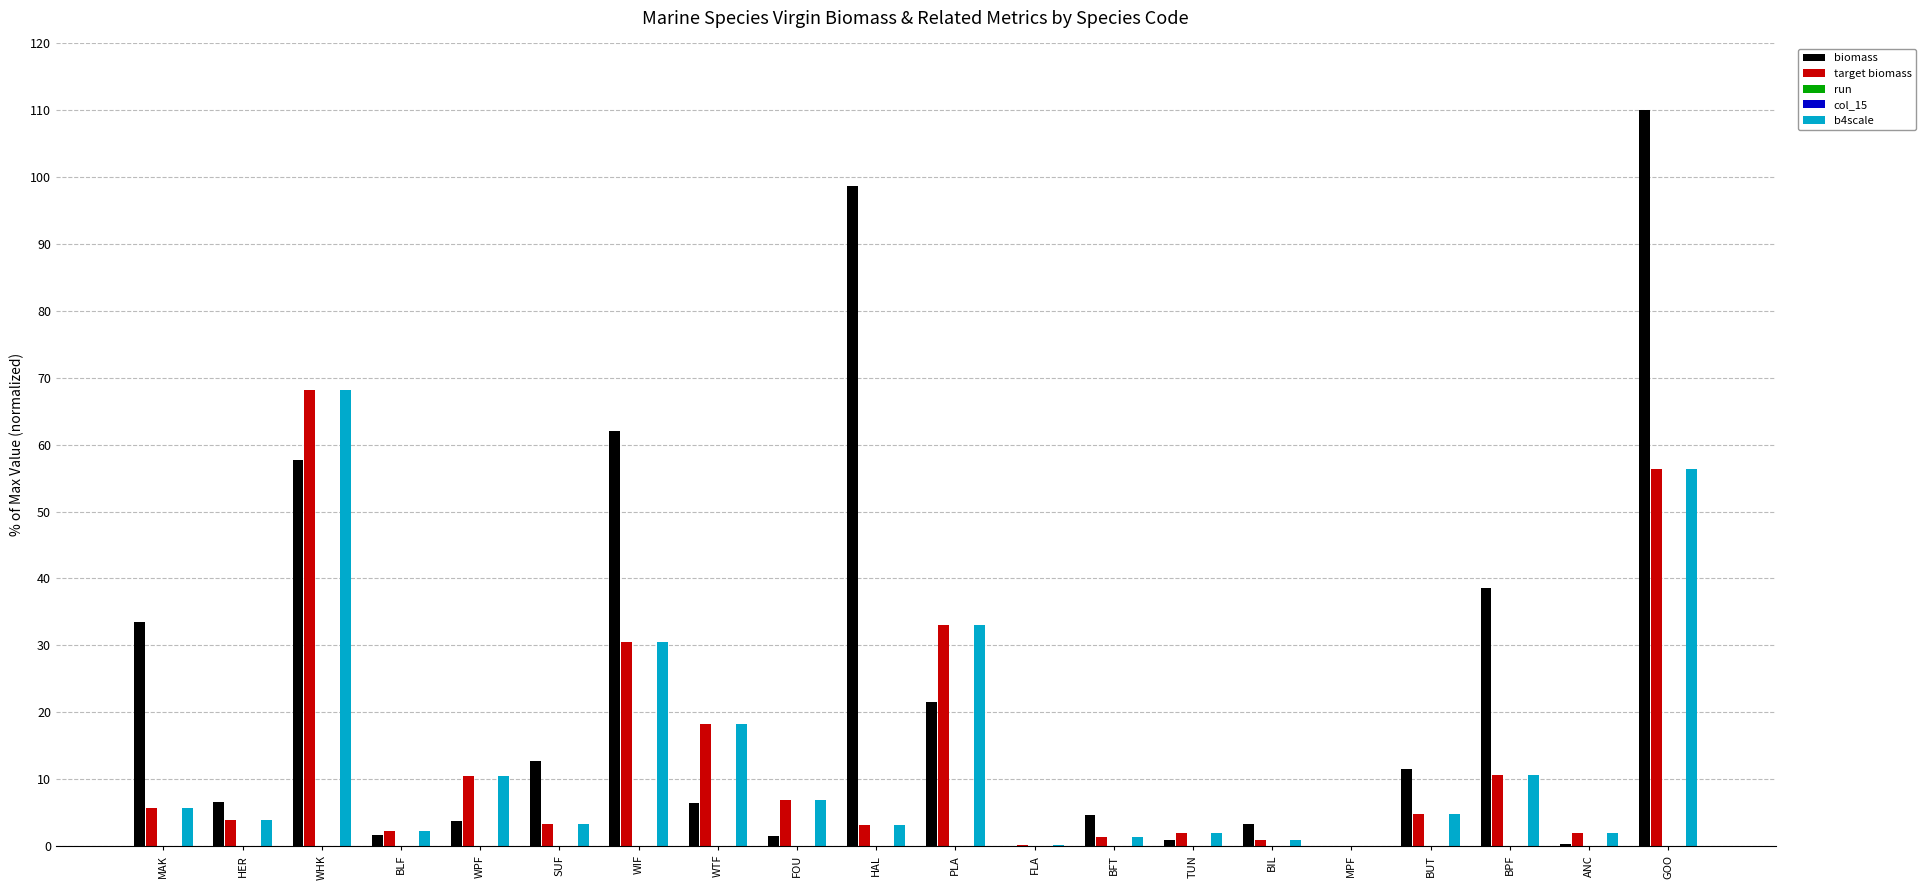

Which category has the highest value across all series?

GOO